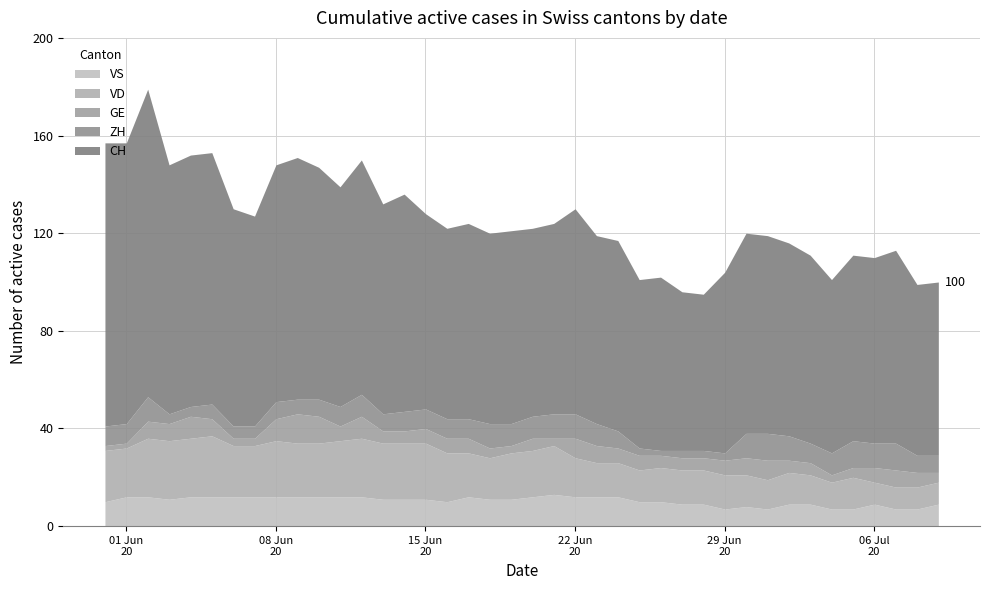

What is the maximum value for GE?

12